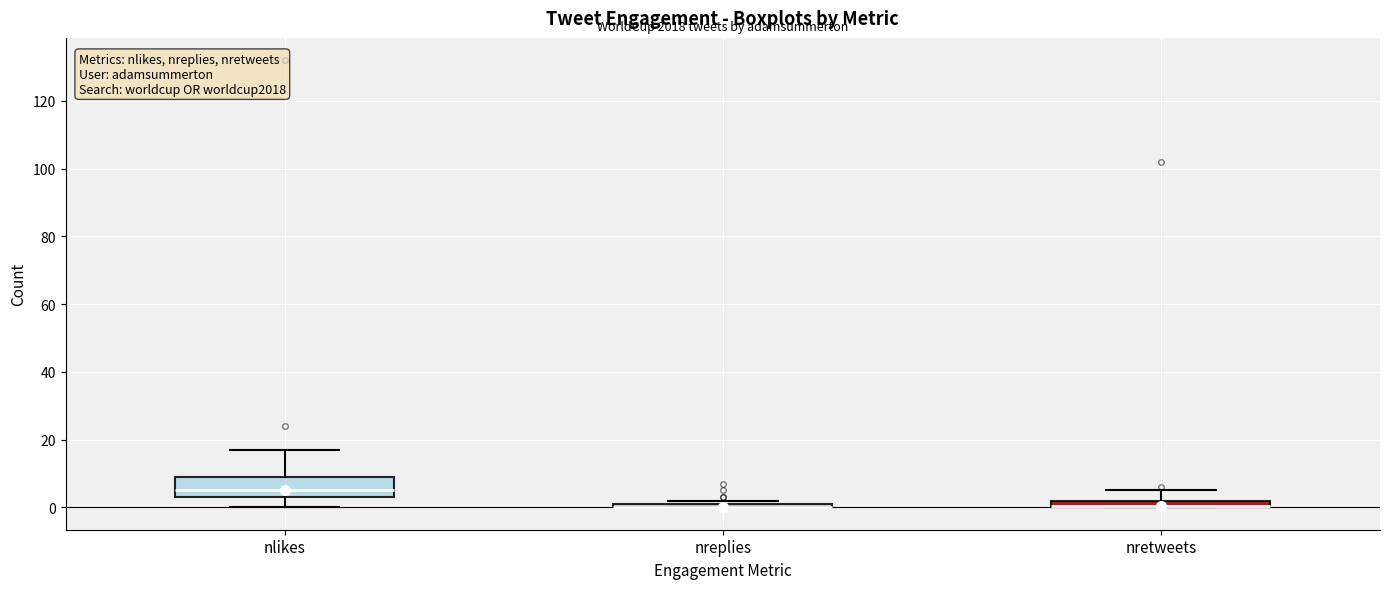

Which box is the tallest, from its lower edge to its upper edge?

nlikes